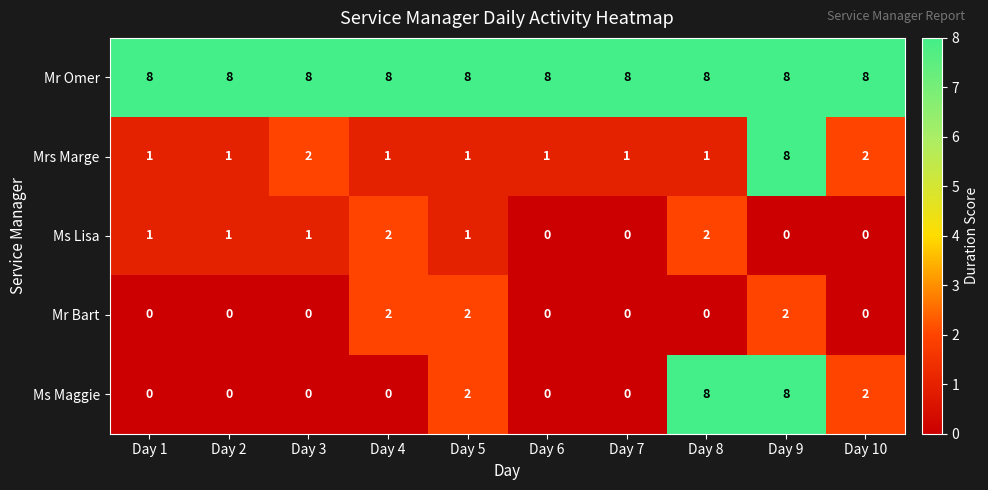

At which category is the sum across all series the highest?

Day 9